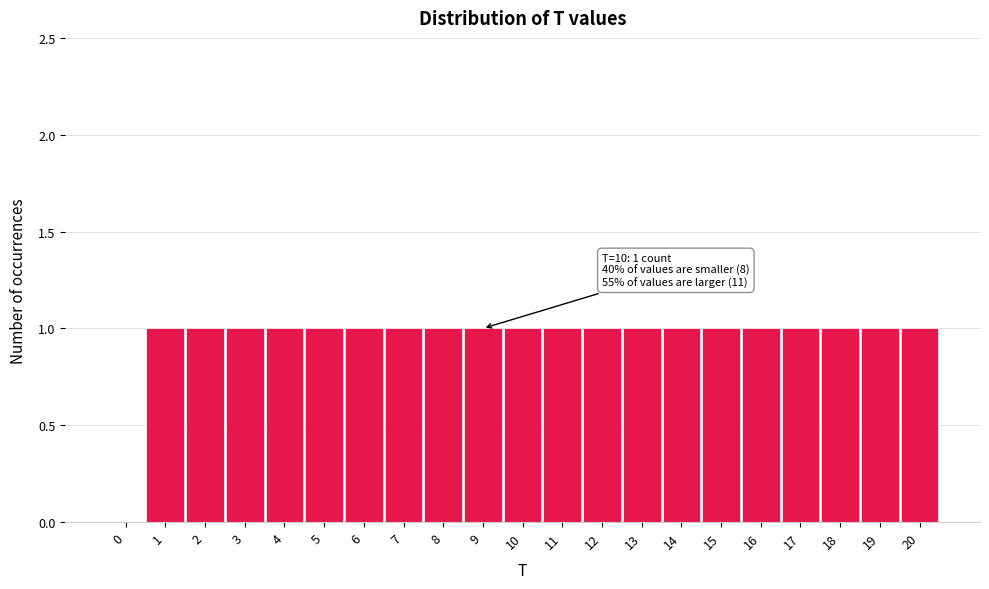

Reading right to left, what are all the values shown in this chart?

20=1	19=1	18=1	17=1	16=1	15=1	14=1	13=1	12=1	11=1	10=1	9=1	8=1	7=1	6=1	5=1	4=1	3=1	2=1	1=1	0=0